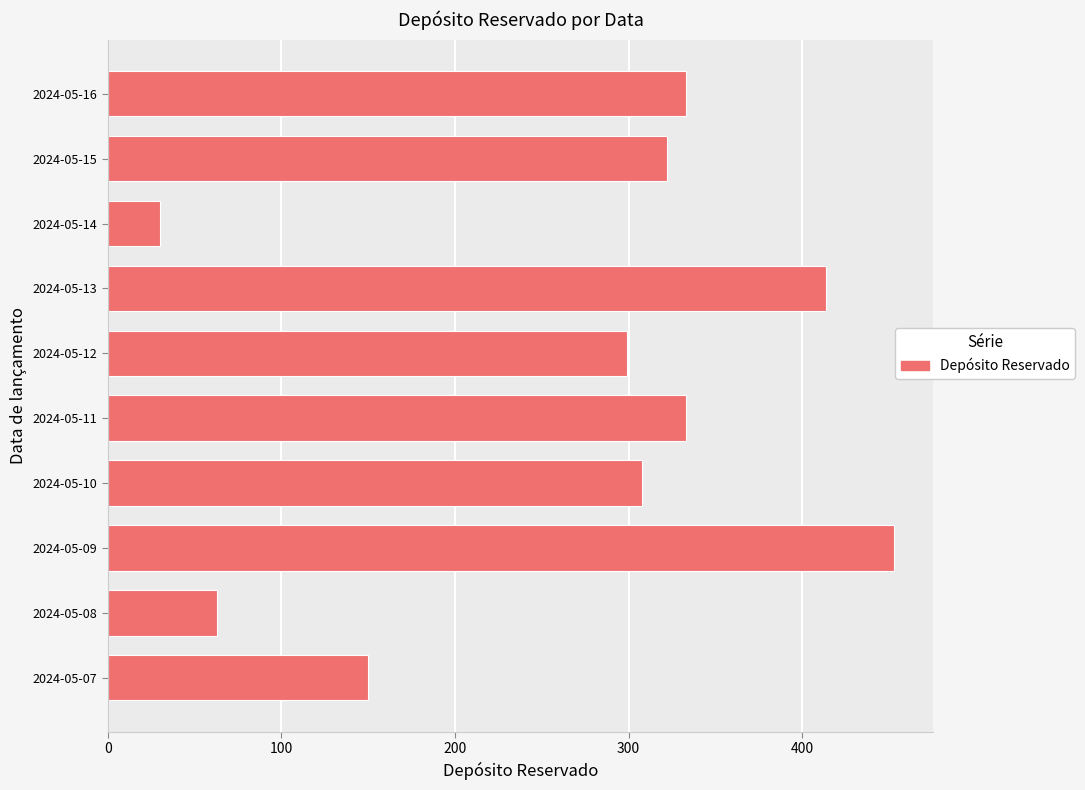

Approximately how many times larger is the value at 2024-05-15 compared to 2024-05-10?

1.0